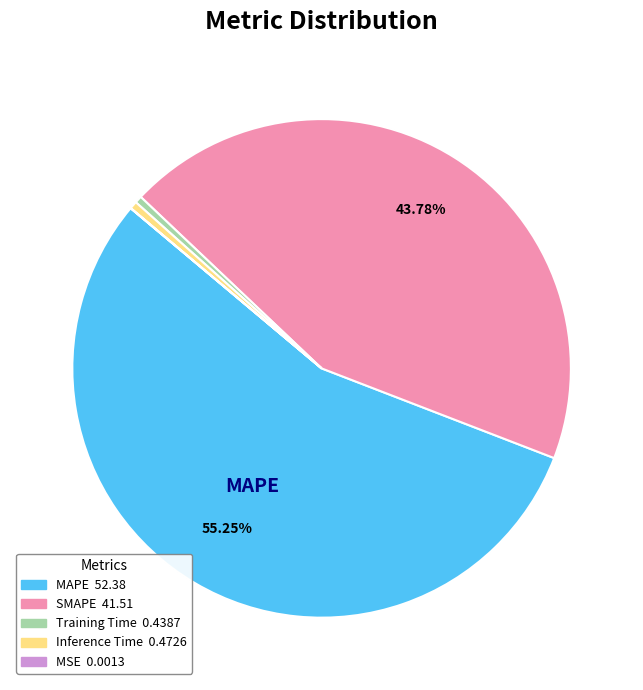

Is there any slice that represents more than half of the pie?

Yes